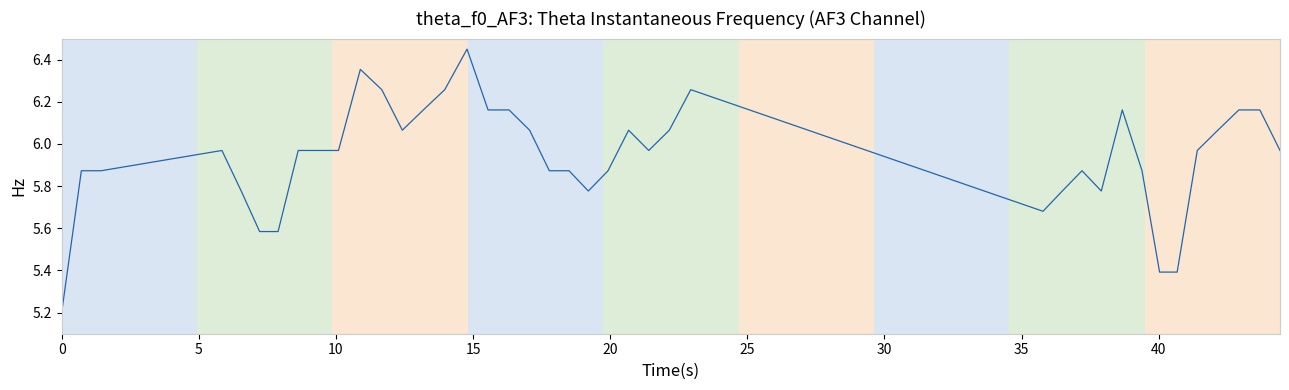

True or false: the data has more than 0 interior local peaks.

True